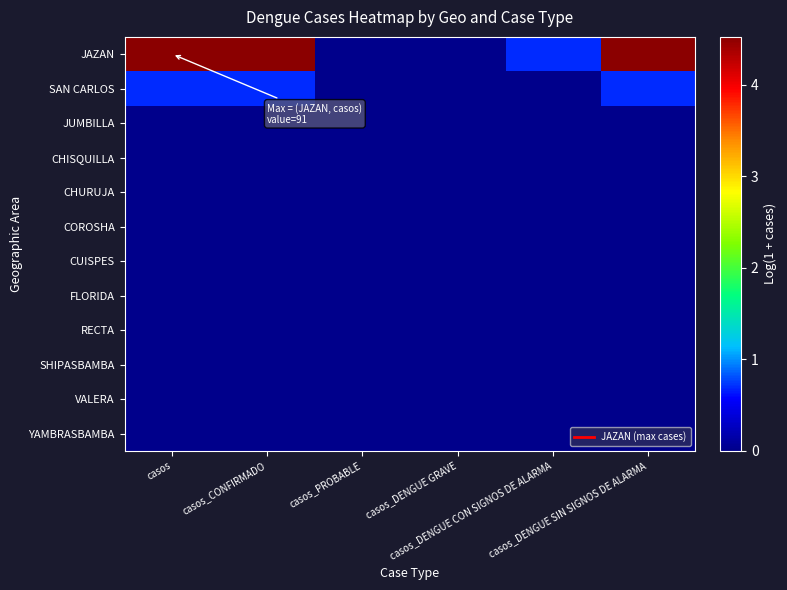

Reading right to left, list all the values displayed in this chart.

JAZAN: casos_DENGUE SIN SIGNOS DE ALARMA=4.5	casos_DENGUE CON SIGNOS DE ALARMA=0.7	casos_DENGUE GRAVE=0.0	casos_PROBABLE=0.0	casos_CONFIRMADO=4.5	casos=4.5
SAN CARLOS: casos_DENGUE SIN SIGNOS DE ALARMA=0.7	casos_DENGUE CON SIGNOS DE ALARMA=0.0	casos_DENGUE GRAVE=0.0	casos_PROBABLE=0.0	casos_CONFIRMADO=0.7	casos=0.7
JUMBILLA: casos_DENGUE SIN SIGNOS DE ALARMA=0.0	casos_DENGUE CON SIGNOS DE ALARMA=0.0	casos_DENGUE GRAVE=0.0	casos_PROBABLE=0.0	casos_CONFIRMADO=0.0	casos=0.0
CHISQUILLA: casos_DENGUE SIN SIGNOS DE ALARMA=0.0	casos_DENGUE CON SIGNOS DE ALARMA=0.0	casos_DENGUE GRAVE=0.0	casos_PROBABLE=0.0	casos_CONFIRMADO=0.0	casos=0.0
CHURUJA: casos_DENGUE SIN SIGNOS DE ALARMA=0.0	casos_DENGUE CON SIGNOS DE ALARMA=0.0	casos_DENGUE GRAVE=0.0	casos_PROBABLE=0.0	casos_CONFIRMADO=0.0	casos=0.0
COROSHA: casos_DENGUE SIN SIGNOS DE ALARMA=0.0	casos_DENGUE CON SIGNOS DE ALARMA=0.0	casos_DENGUE GRAVE=0.0	casos_PROBABLE=0.0	casos_CONFIRMADO=0.0	casos=0.0
CUISPES: casos_DENGUE SIN SIGNOS DE ALARMA=0.0	casos_DENGUE CON SIGNOS DE ALARMA=0.0	casos_DENGUE GRAVE=0.0	casos_PROBABLE=0.0	casos_CONFIRMADO=0.0	casos=0.0
FLORIDA: casos_DENGUE SIN SIGNOS DE ALARMA=0.0	casos_DENGUE CON SIGNOS DE ALARMA=0.0	casos_DENGUE GRAVE=0.0	casos_PROBABLE=0.0	casos_CONFIRMADO=0.0	casos=0.0
RECTA: casos_DENGUE SIN SIGNOS DE ALARMA=0.0	casos_DENGUE CON SIGNOS DE ALARMA=0.0	casos_DENGUE GRAVE=0.0	casos_PROBABLE=0.0	casos_CONFIRMADO=0.0	casos=0.0
SHIPASBAMBA: casos_DENGUE SIN SIGNOS DE ALARMA=0.0	casos_DENGUE CON SIGNOS DE ALARMA=0.0	casos_DENGUE GRAVE=0.0	casos_PROBABLE=0.0	casos_CONFIRMADO=0.0	casos=0.0
VALERA: casos_DENGUE SIN SIGNOS DE ALARMA=0.0	casos_DENGUE CON SIGNOS DE ALARMA=0.0	casos_DENGUE GRAVE=0.0	casos_PROBABLE=0.0	casos_CONFIRMADO=0.0	casos=0.0
YAMBRASBAMBA: casos_DENGUE SIN SIGNOS DE ALARMA=0.0	casos_DENGUE CON SIGNOS DE ALARMA=0.0	casos_DENGUE GRAVE=0.0	casos_PROBABLE=0.0	casos_CONFIRMADO=0.0	casos=0.0